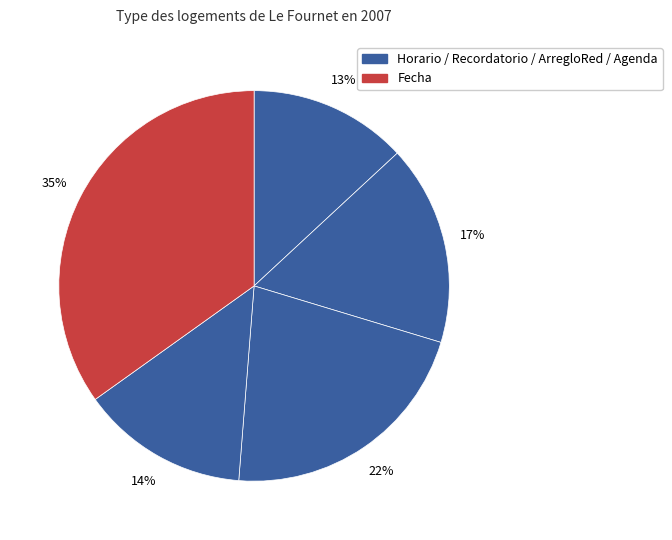

Count the number of slices in the pie.

5